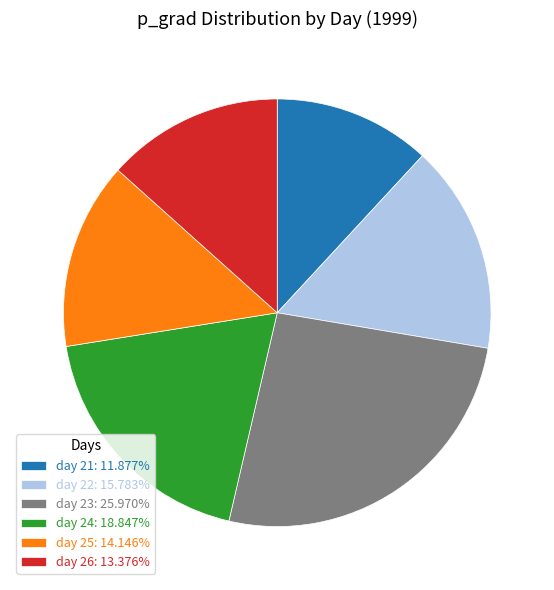

The day 24 slice represents 29% of the pie. True or false?

False